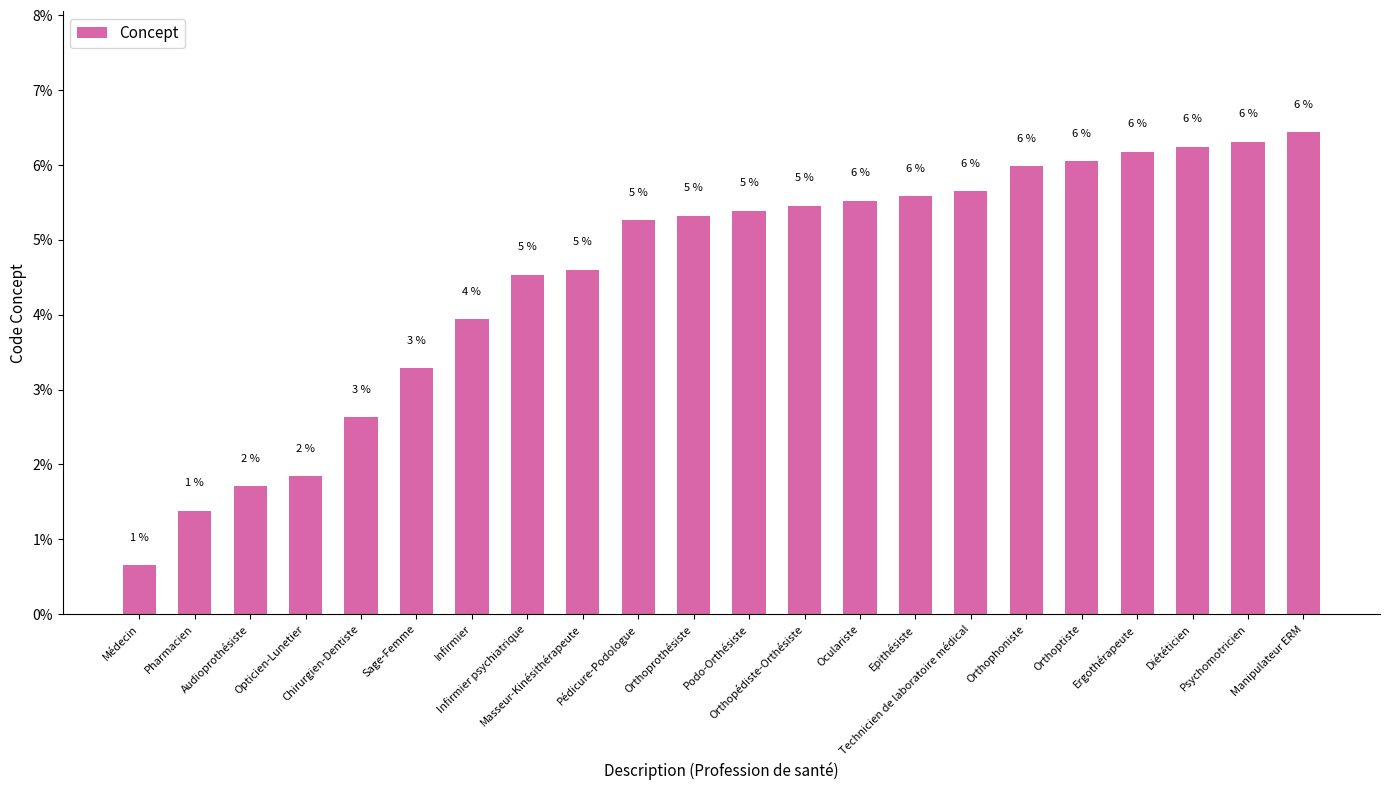

How many bars are there in total?

22